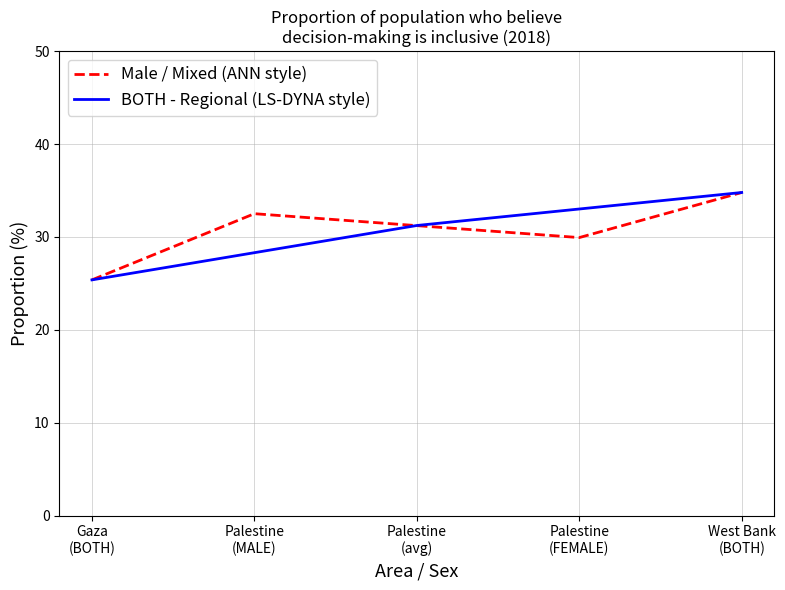

Read the Male / Mixed (ANN style) value at Palestine
(FEMALE).

29.9